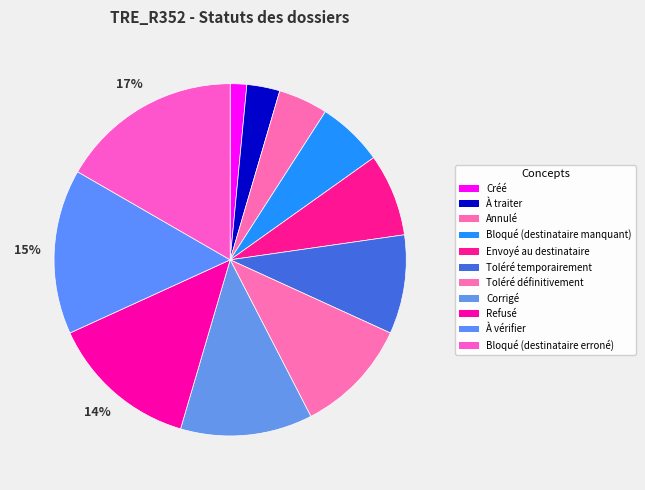

Approximately how many times larger is the value at À traiter compared to Envoyé au destinataire?

0.4